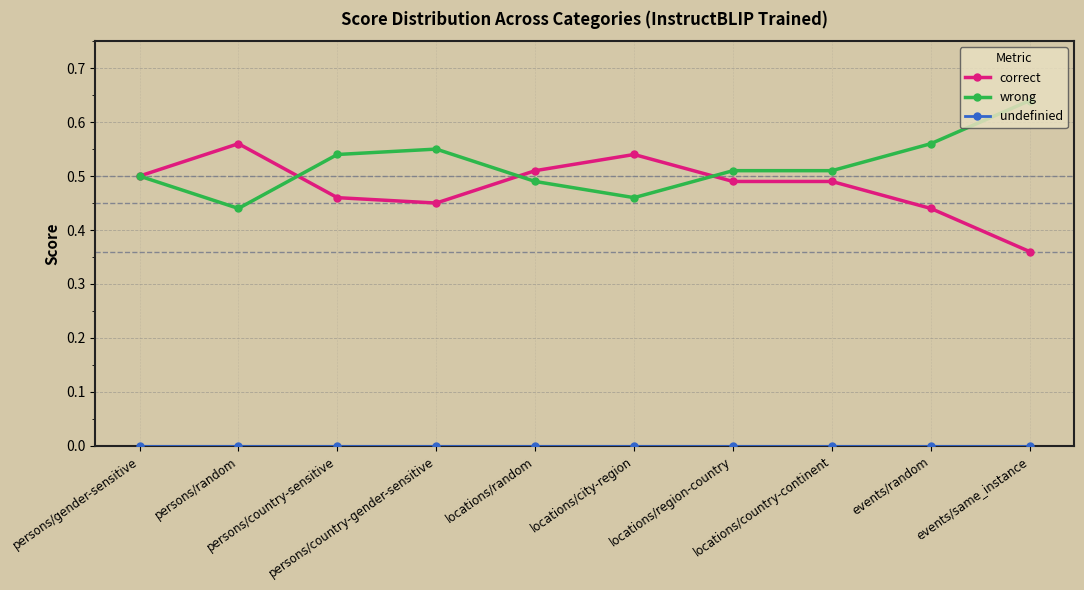

True or false: correct has more than 0 interior local peaks.

True